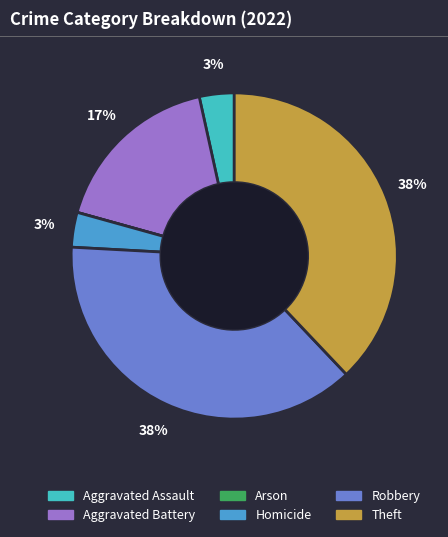

The Aggravated Assault slice represents 3% of the pie. True or false?

True